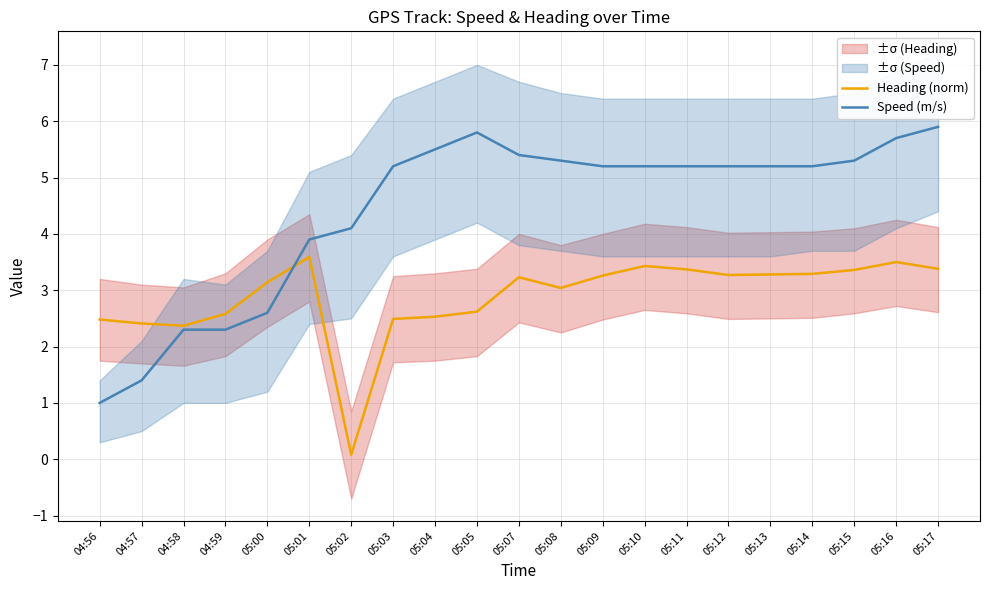

Reading left to right, what are all the values shown in this chart?

Heading (norm): 04:56=2.5	04:57=2.4	04:58=2.4	04:59=2.6	05:00=3.1	05:01=3.6	05:02=0.1	05:03=2.5	05:04=2.5	05:05=2.6	05:07=3.2	05:08=3.0	05:09=3.3	05:10=3.4	05:11=3.4	05:12=3.3	05:13=3.3	05:14=3.3	05:15=3.4	05:16=3.5	05:17=3.4
Speed (m/s): 04:56=1.0	04:57=1.4	04:58=2.3	04:59=2.3	05:00=2.6	05:01=3.9	05:02=4.1	05:03=5.2	05:04=5.5	05:05=5.8	05:07=5.4	05:08=5.3	05:09=5.2	05:10=5.2	05:11=5.2	05:12=5.2	05:13=5.2	05:14=5.2	05:15=5.3	05:16=5.7	05:17=5.9